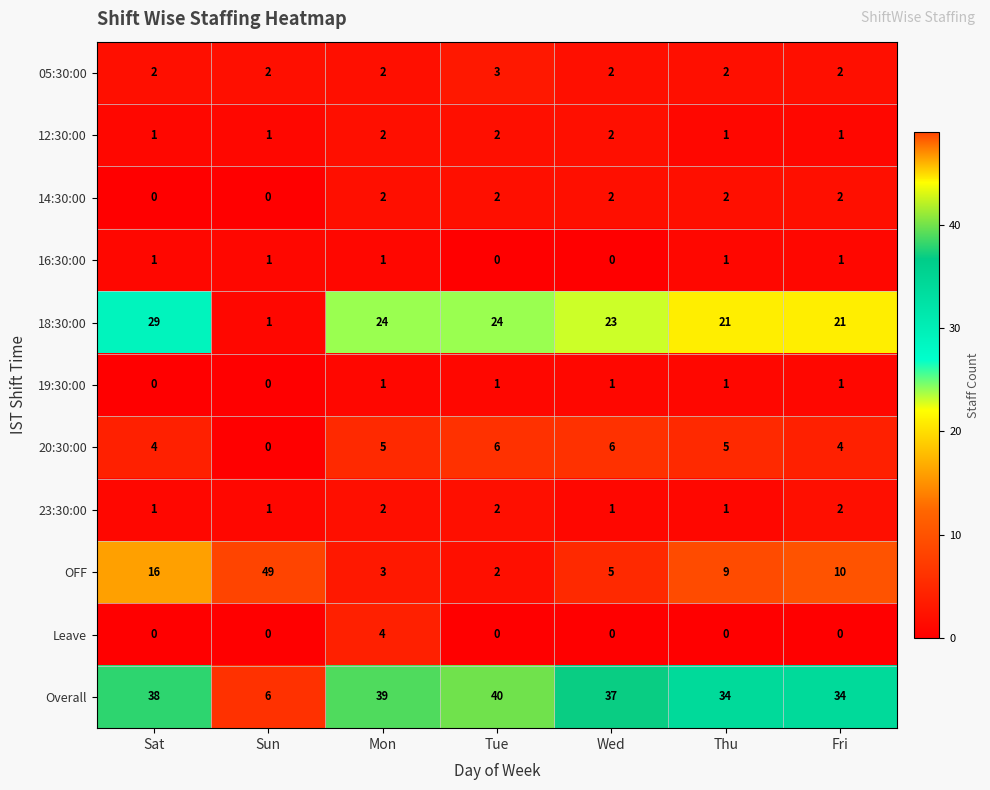

Count the 19:30:00 values in the range 0 to 1.

7